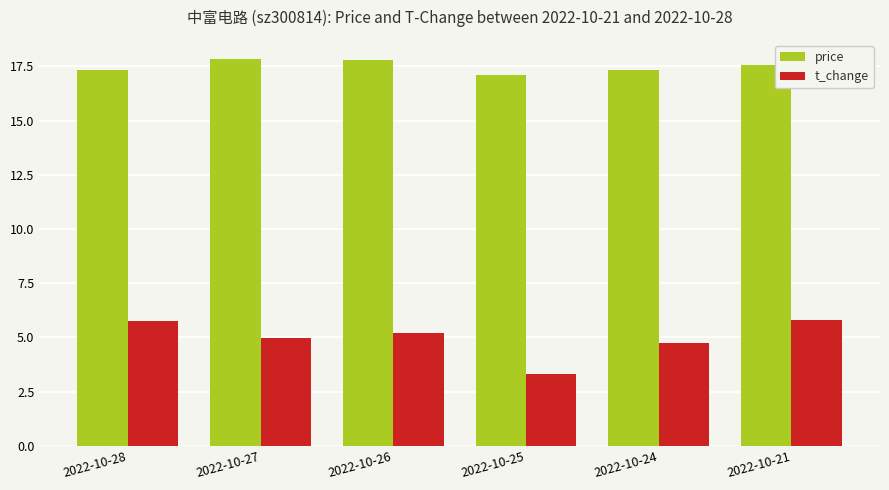

How many categories are shown in the chart?

6